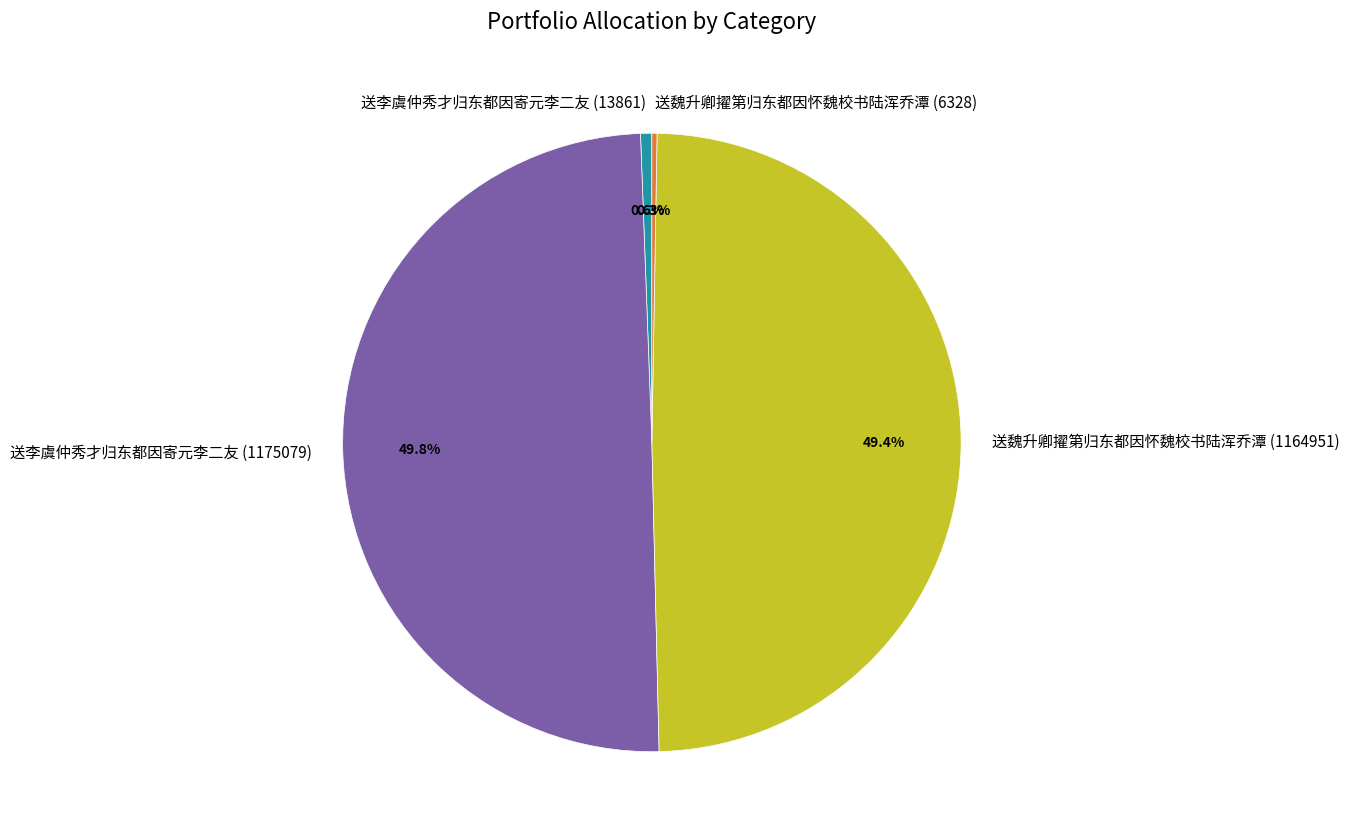

Is 送魏升卿擢第归东都因怀魏校书陆浑乔潭 (1164951) the majority of the pie?

No